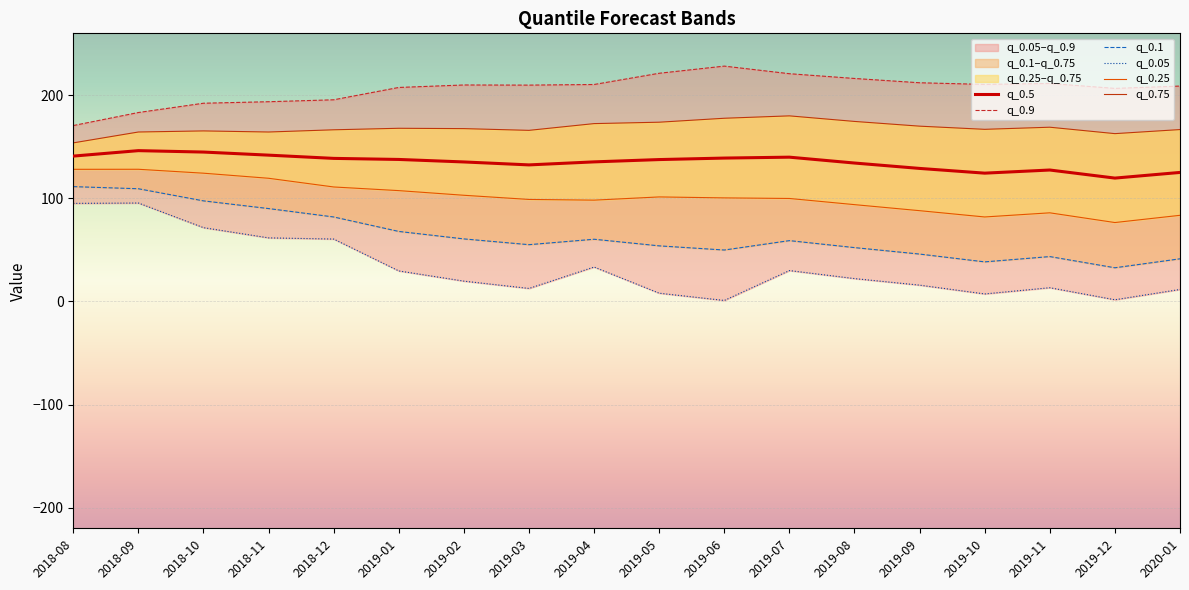

Which label corresponds to the smallest value in the chart?

2019-06